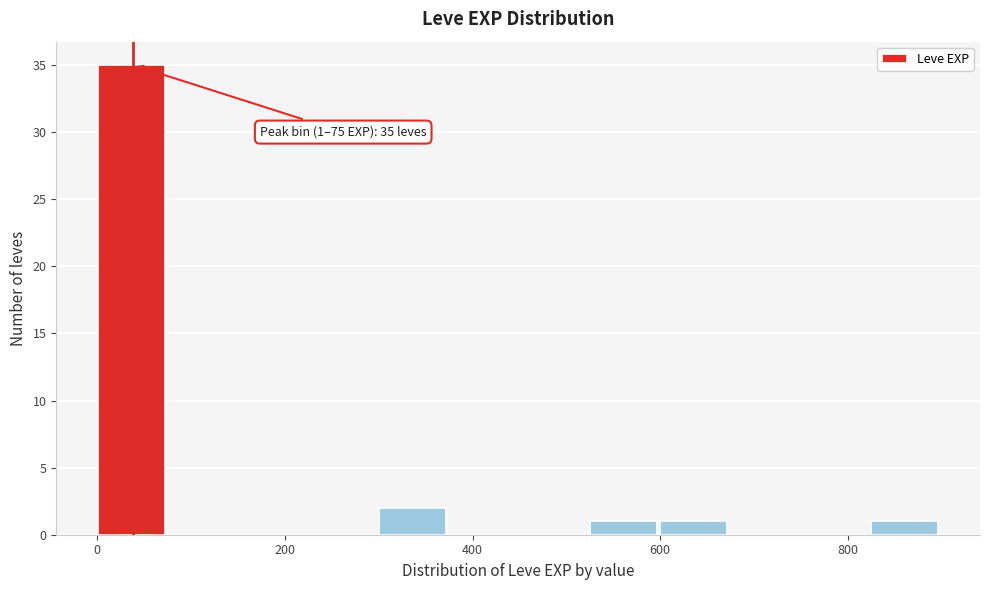

Around what value on the x-axis is the tallest bar? Give the approximate position of its centre, as read against the axis.

40